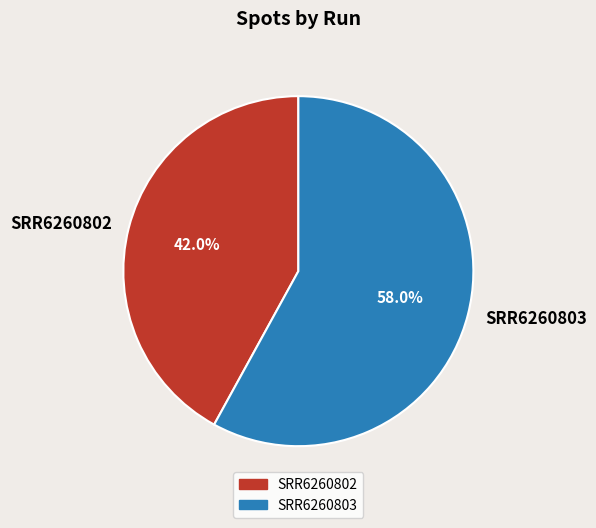

Which slice is the largest?

SRR6260803